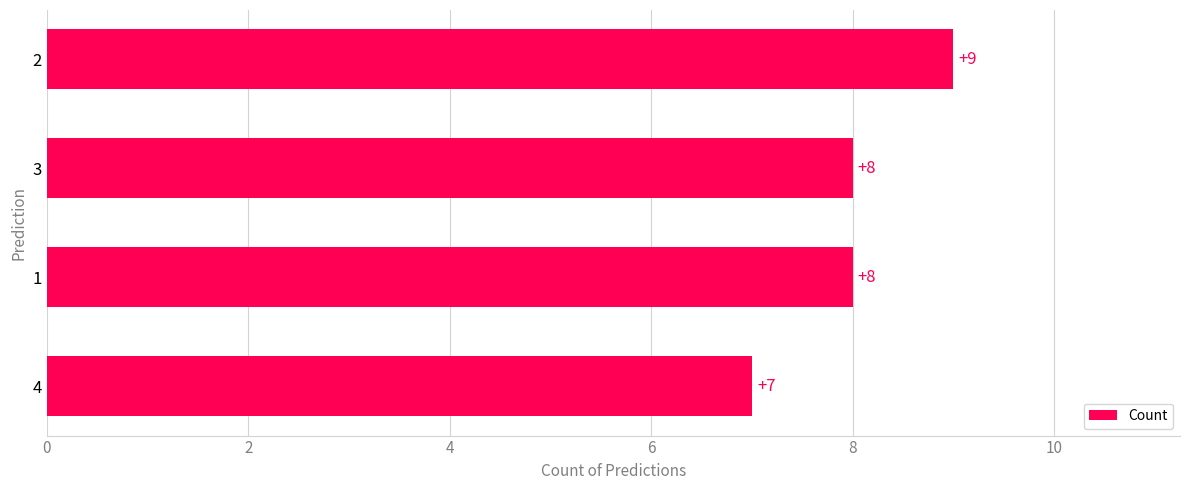

Reading bottom to top, what are all the values shown in this chart?

4=7	1=8	3=8	2=9